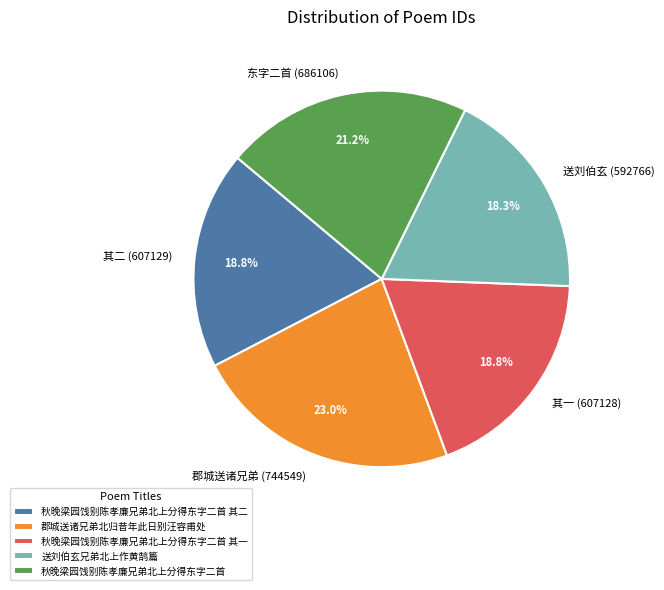

True or false: 秋晚梁园饯别陈孝廉兄弟北上分得东字二首 accounts for 31% of the total.

False